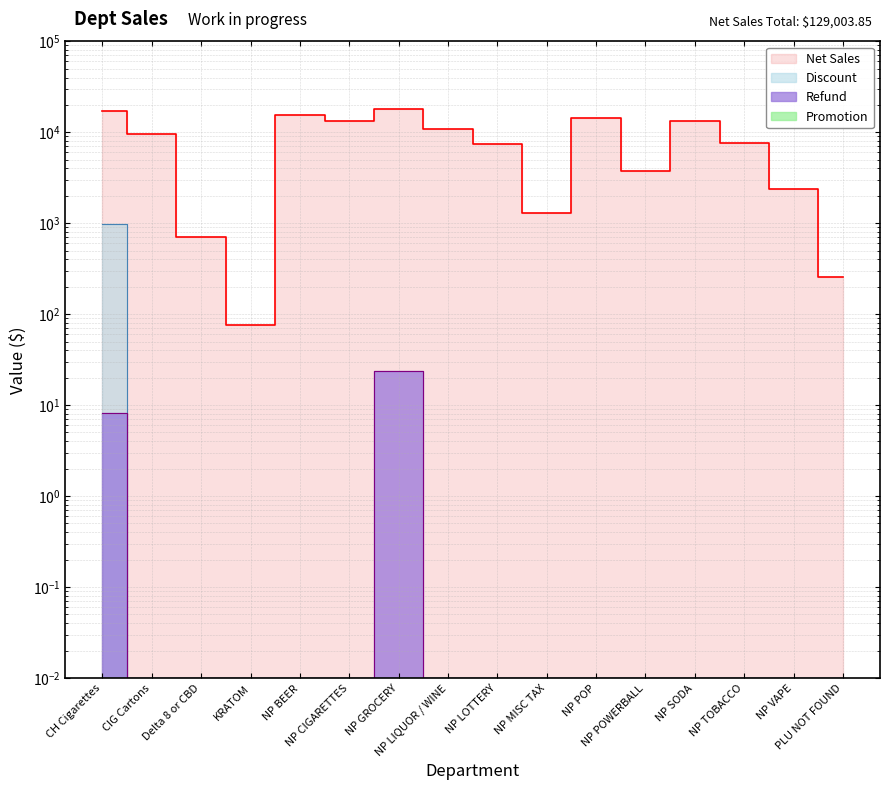

Which category has the highest value in the Net Sales series?

NP GROCERY